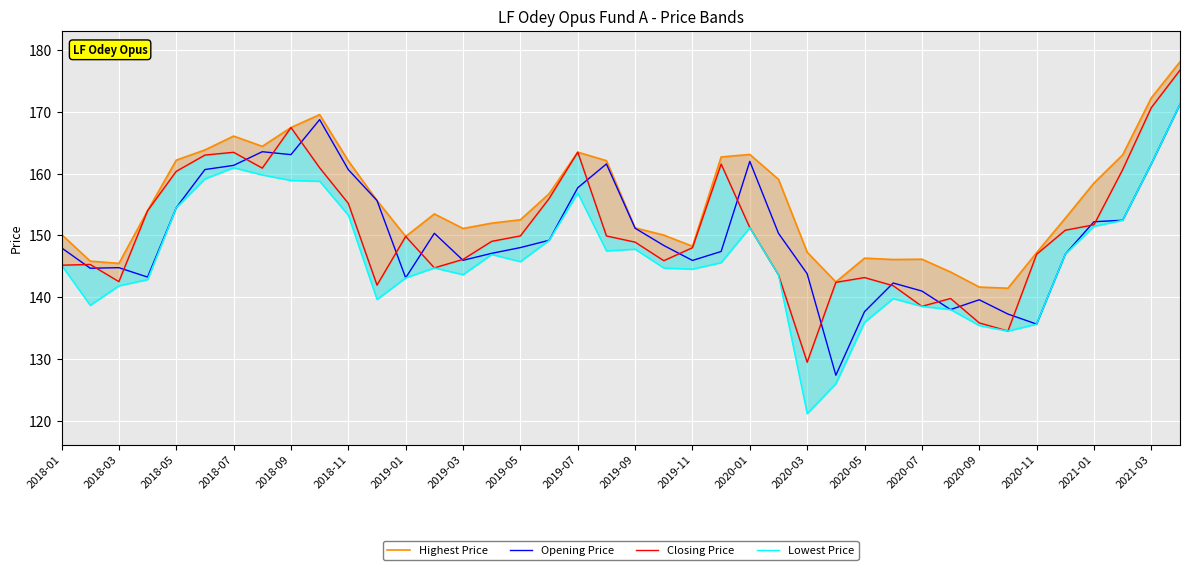

In Closing Price, how many points are higher than both neighbors (excluding endpoints)?

8